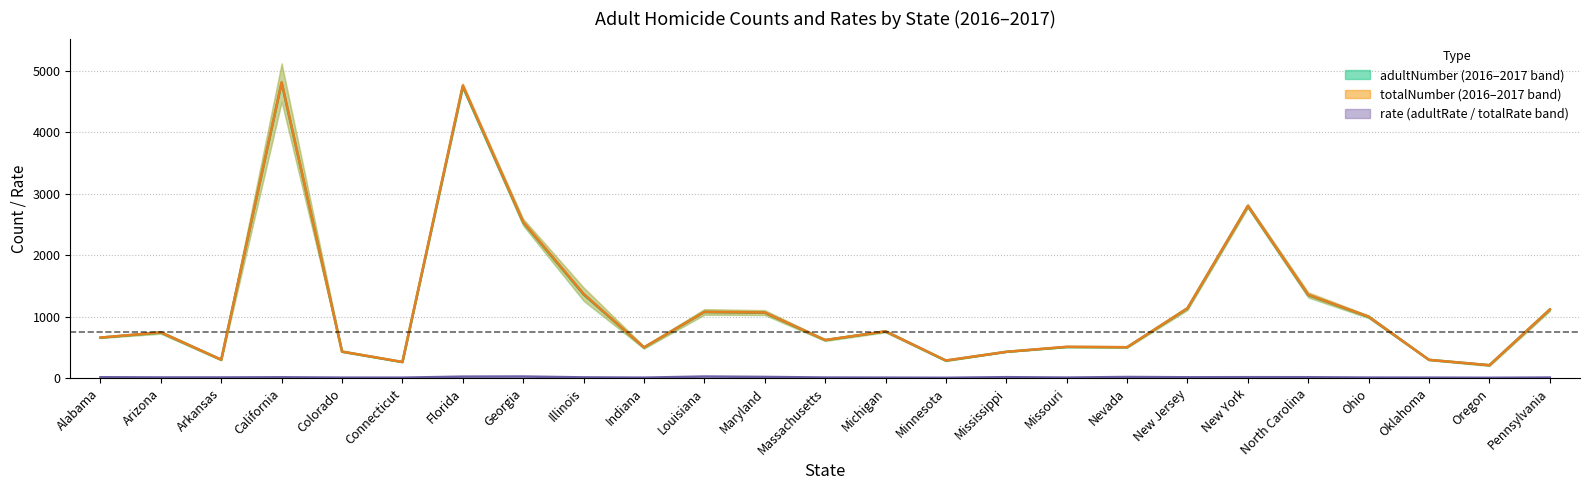

What is the difference between the rate mean values at Illinois and Indiana?

4.6